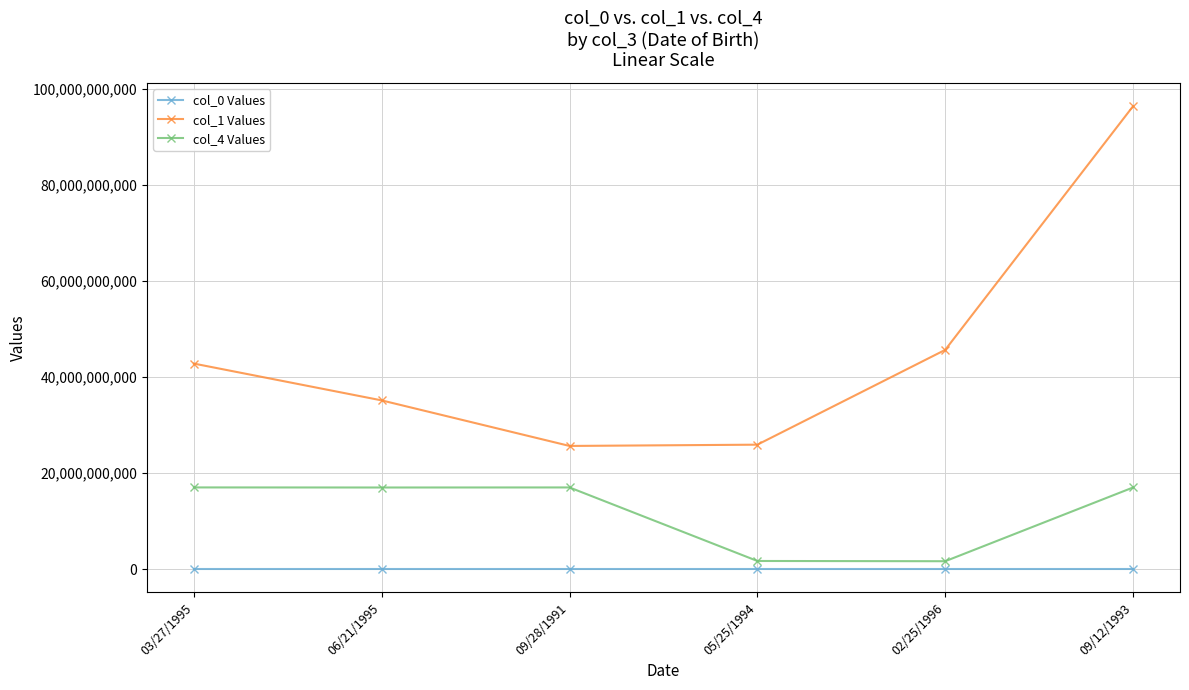

The value of col_4 Values at 03/27/1995 is 16997370111. True or false?

True